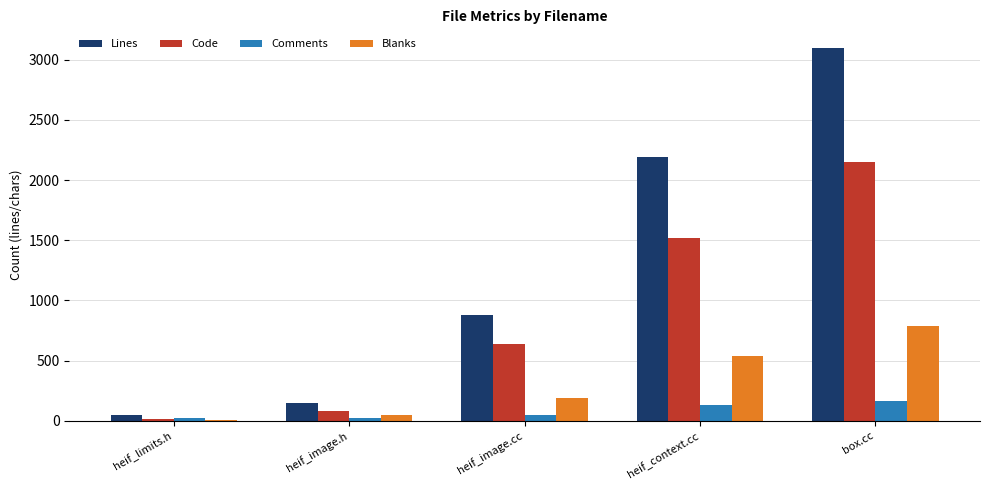

Which series changed the most between heif_limits.h and heif_context.cc?

Lines